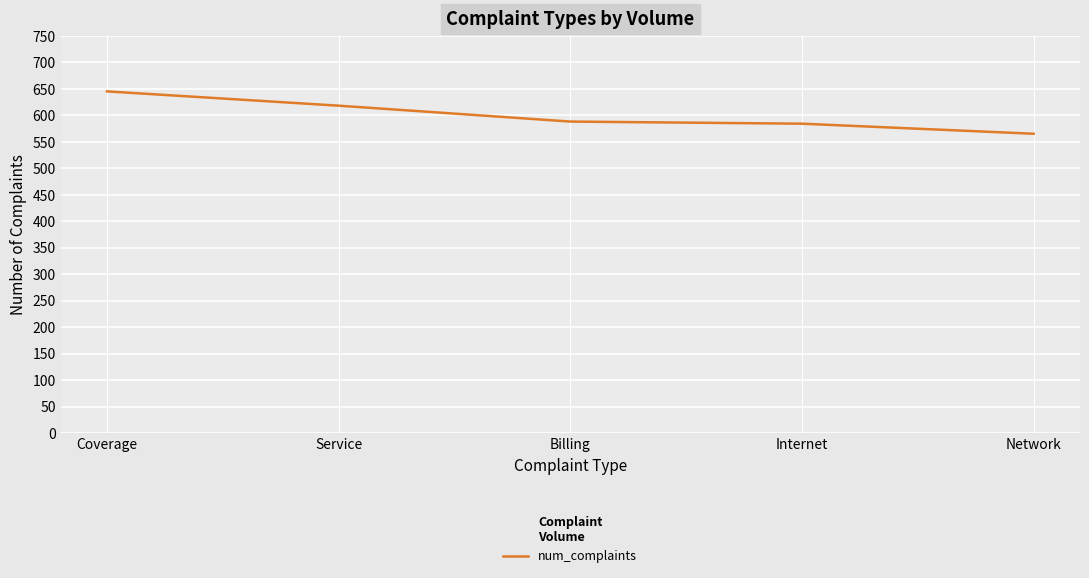

What is the sum of all values?

3000